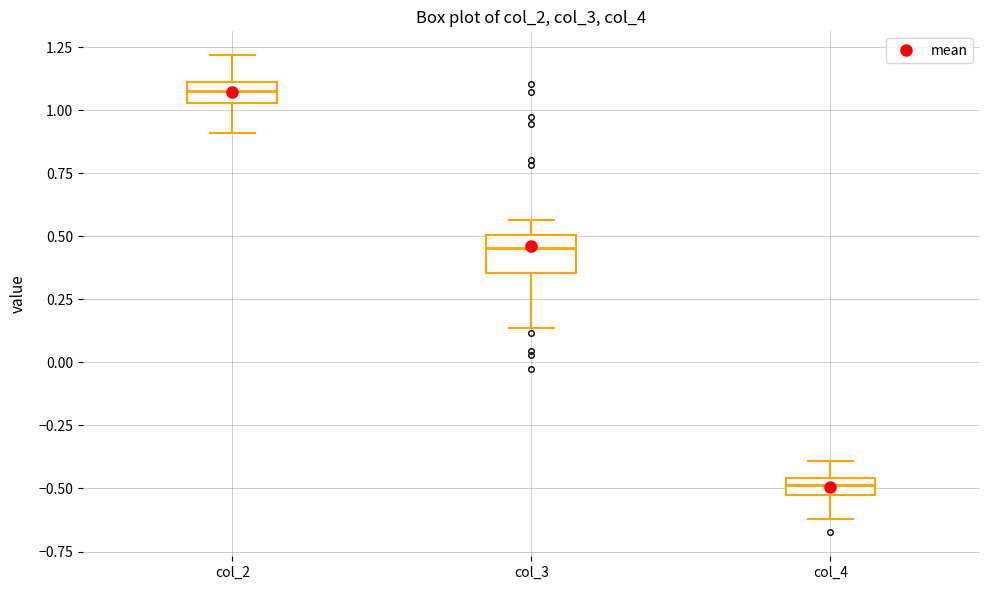

Which box's median line is the highest?

col_2